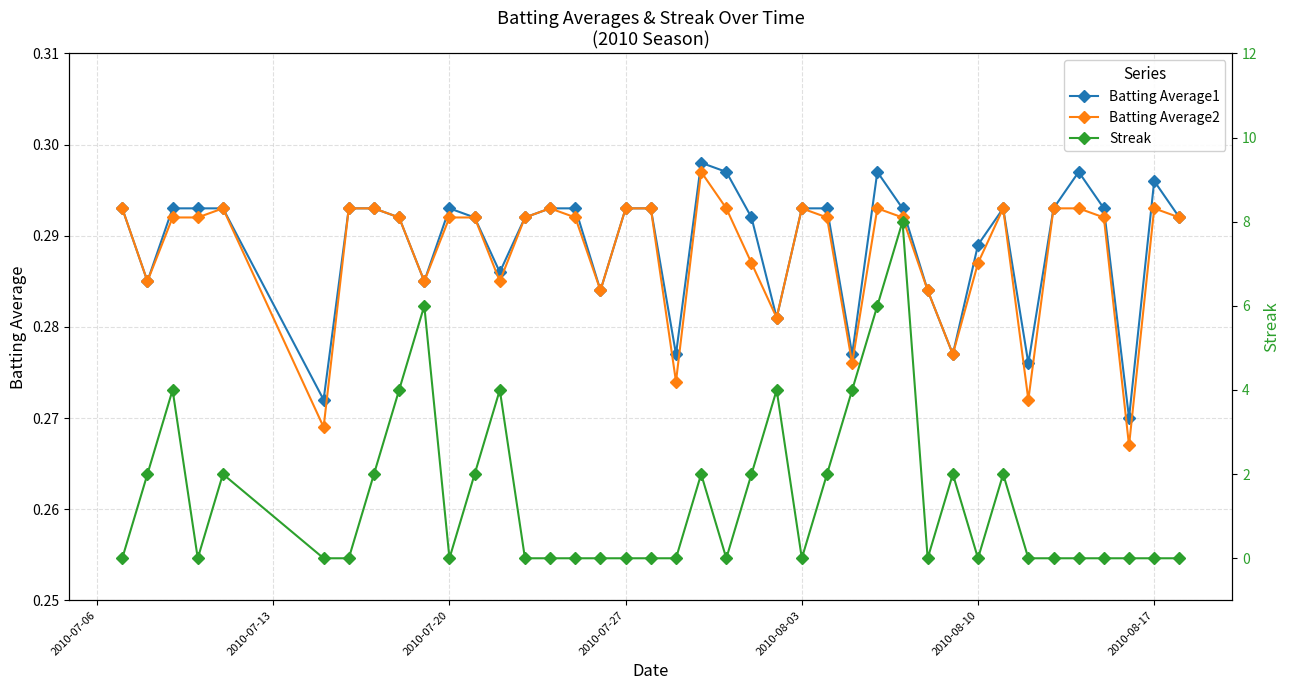

How many Batting Average1 values are between 0 and 1?

40